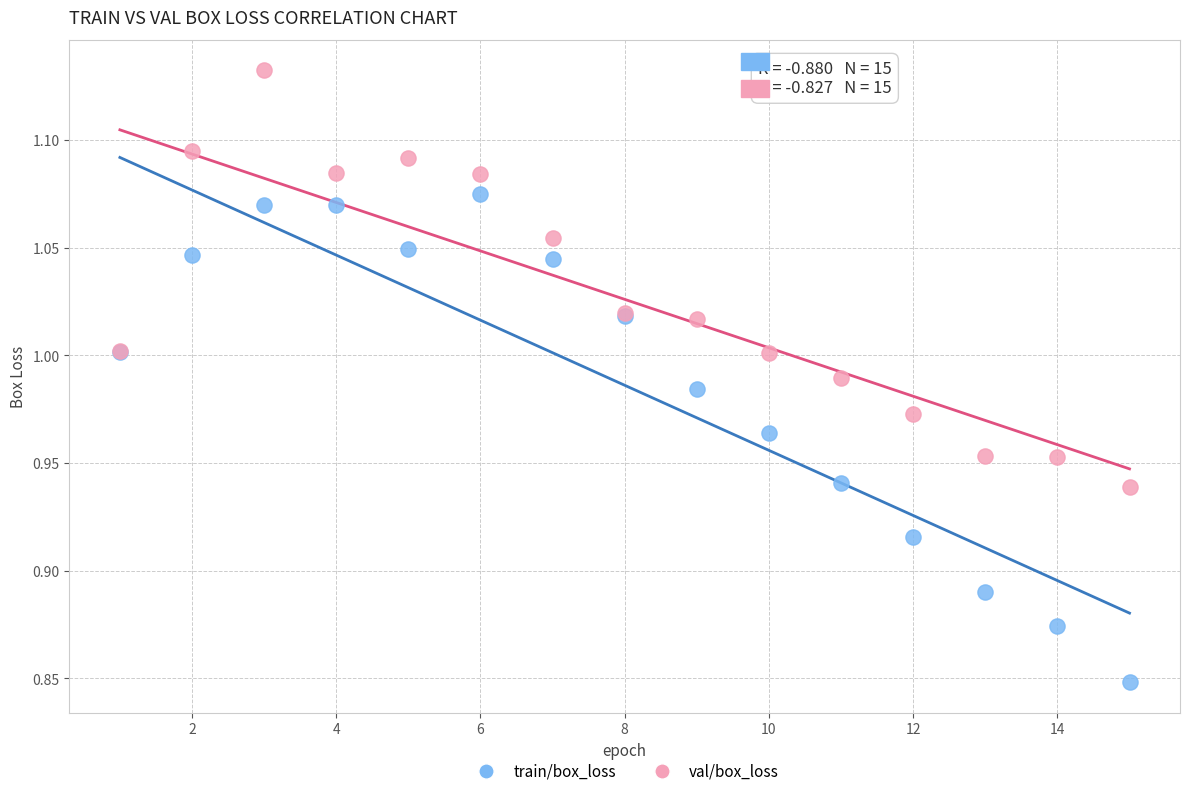

Which series contains the lowest Y value?

train/box_loss